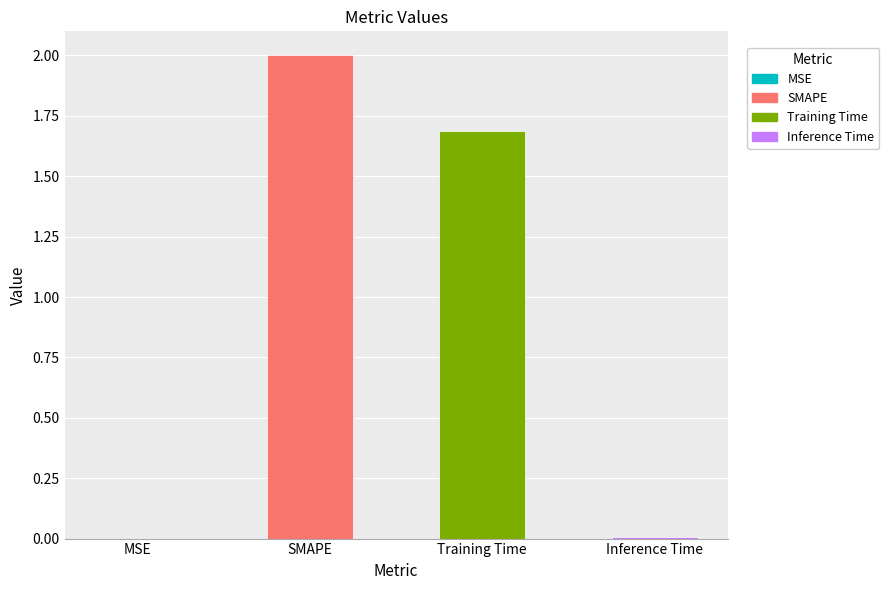

How many series are shown in this chart?

1